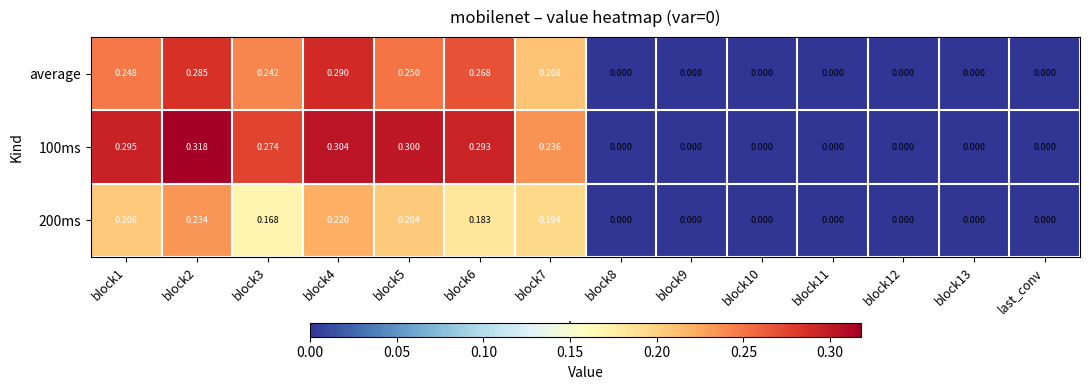

At block10, list the series in order from largest to smallest.

100ms, 200ms, average